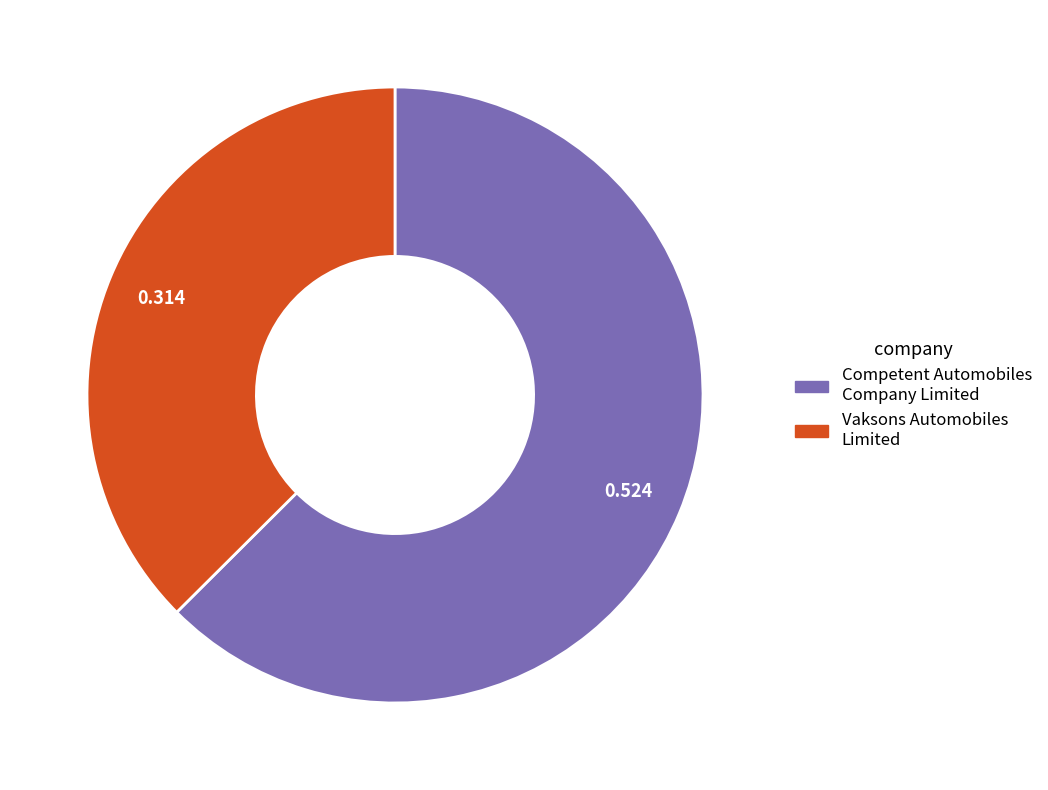

What is the majority slice?

Competent Automobiles Company Limited